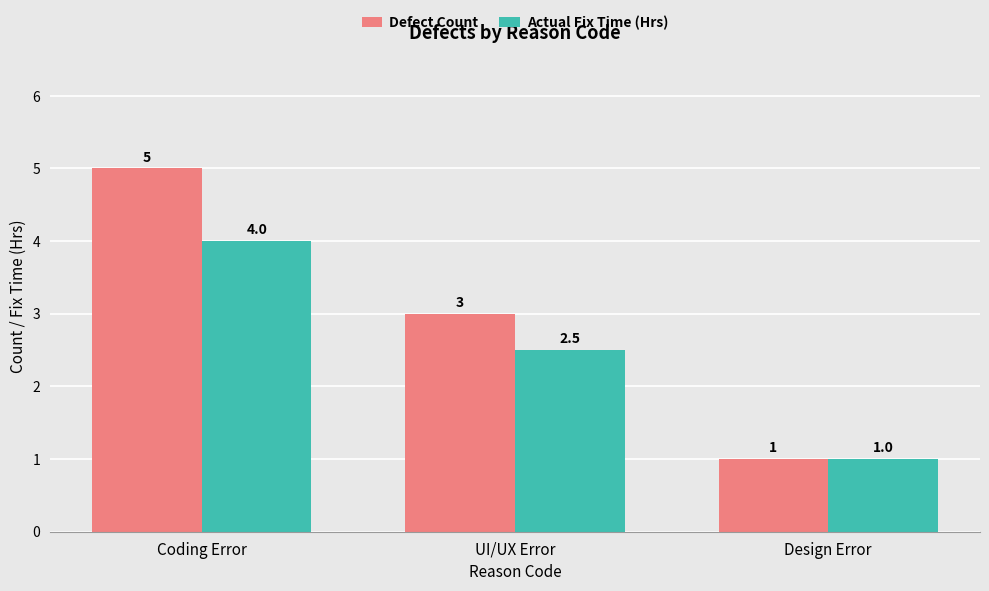

What is the label of the 1st bar from the right?

Design Error